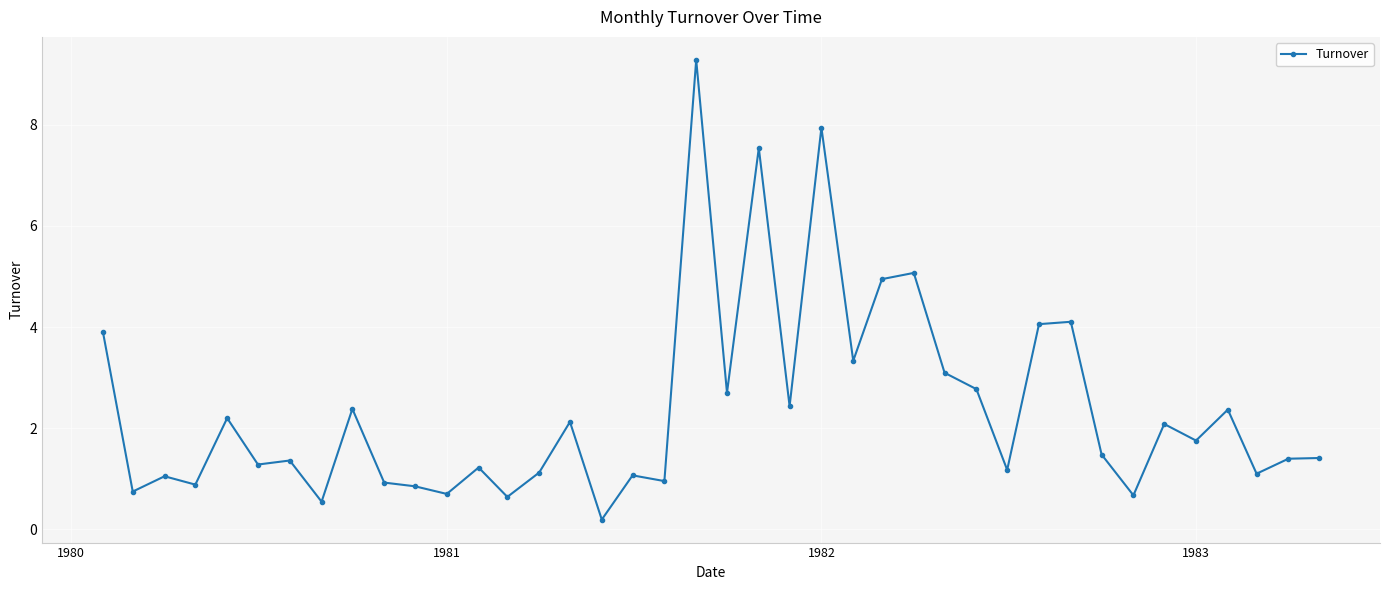

What is the value of the 15th point from the left?

1.1